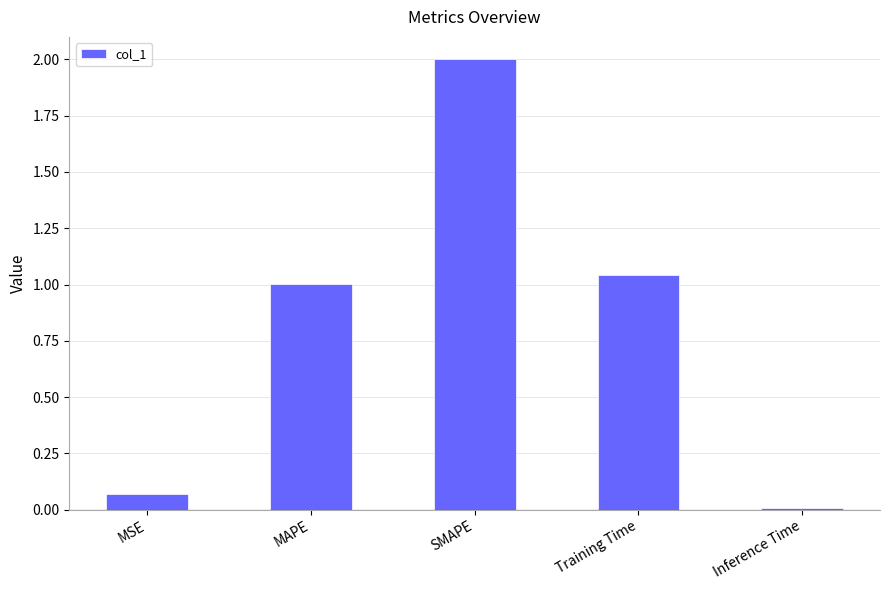

Is it true that the value at MSE is 0.0?

False